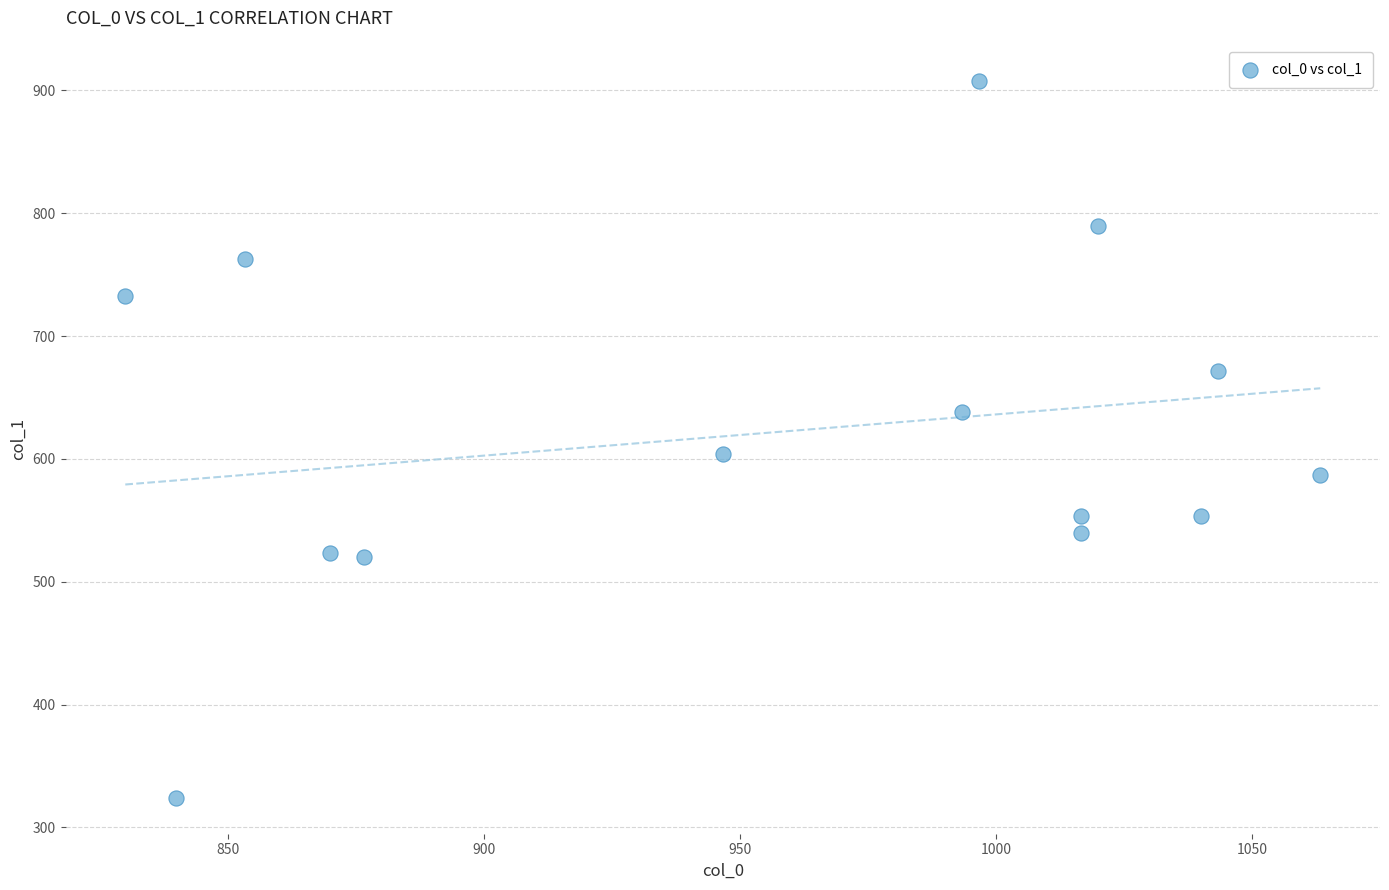

What Y value in the scatter plot is closest to 615?

604.1